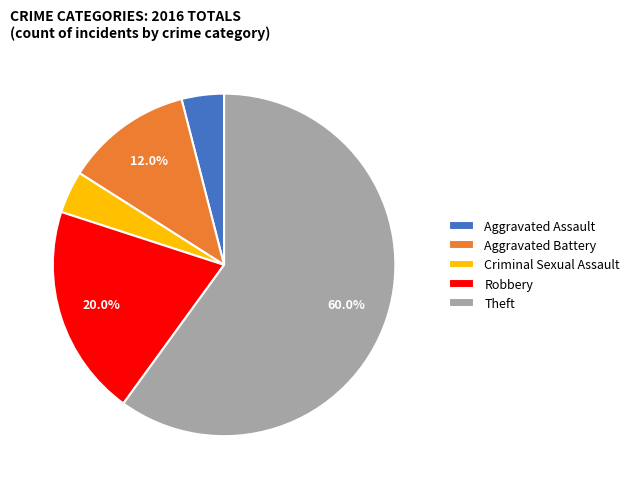

What is the ratio of the value at Aggravated Battery to the value at Criminal Sexual Assault?

3.0